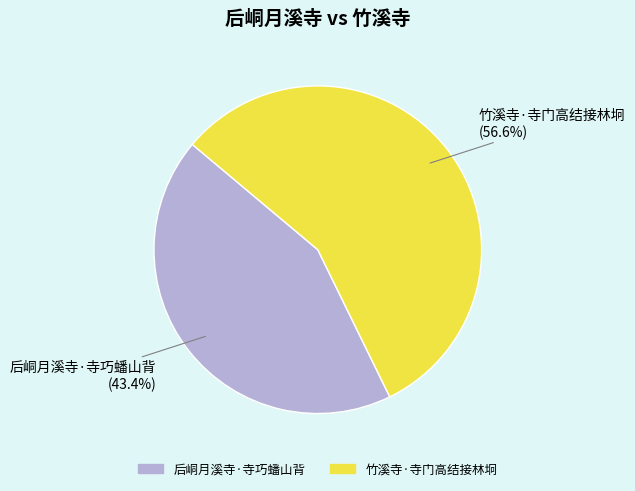

To the nearest percent, what is the combined percentage of 后峒月溪寺·寺巧蟠山背 and 竹溪寺·寺门高结接林坰?

100%